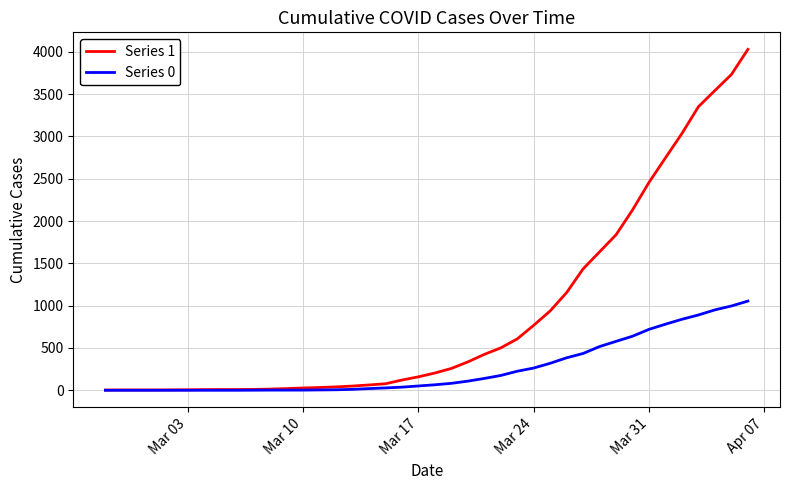

Which series has the widest spread of values?

Series 1